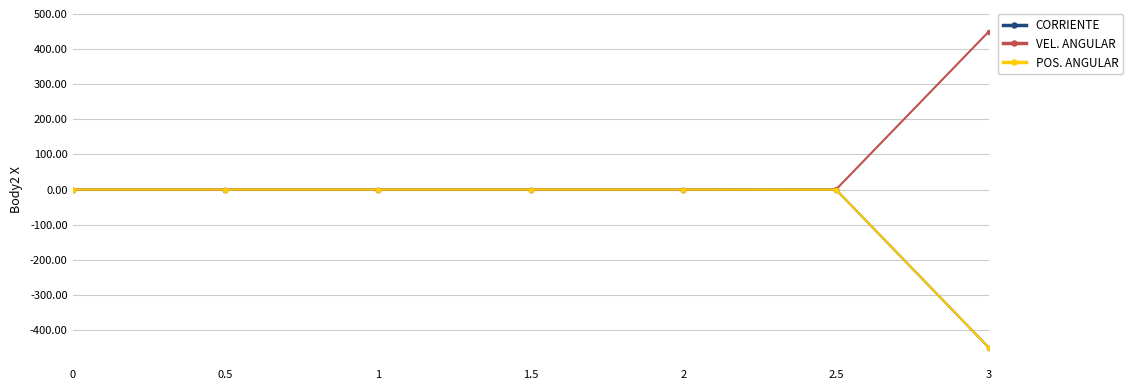

What is the approximate value of POS. ANGULAR at 3?

-450.0